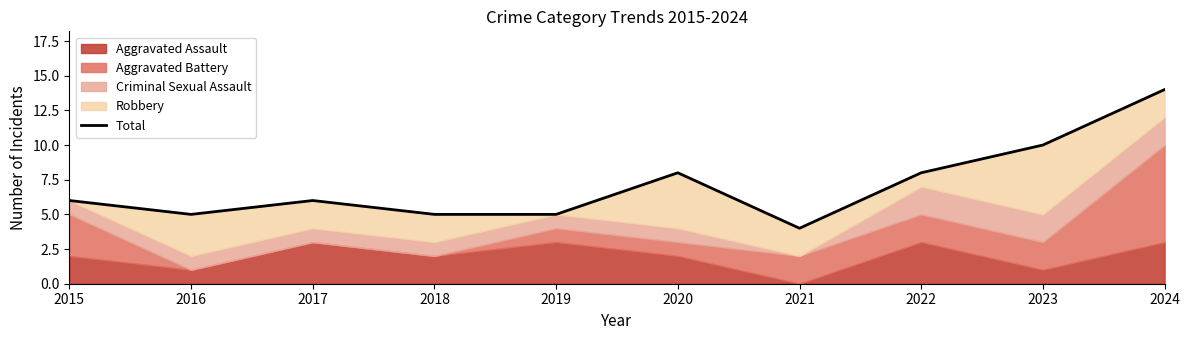

True or false: the data shows 8 at 2020.

True